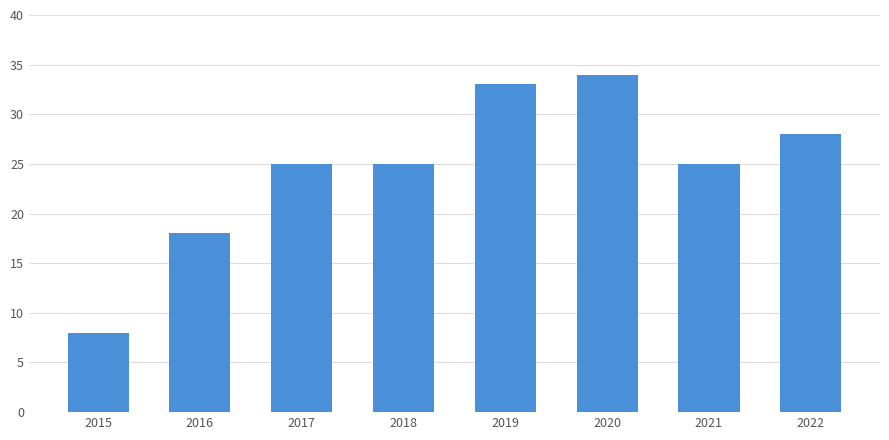

Reading left to right, what are all the values shown in this chart?

8	18	25	25	33	34	25	28